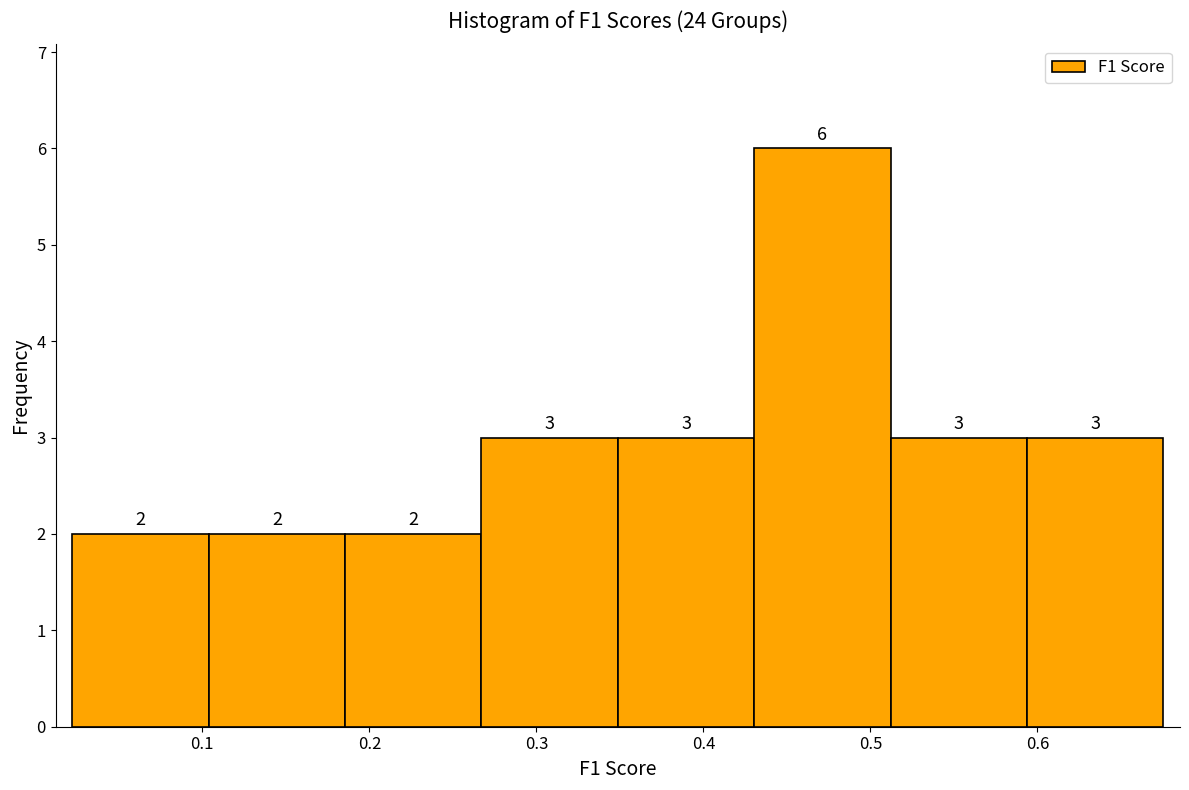

How tall is the bar that spans 0.35 to 0.43 on the x-axis? The bar edges are not printed on the chart, so give them approximately, as read against the axis.

3